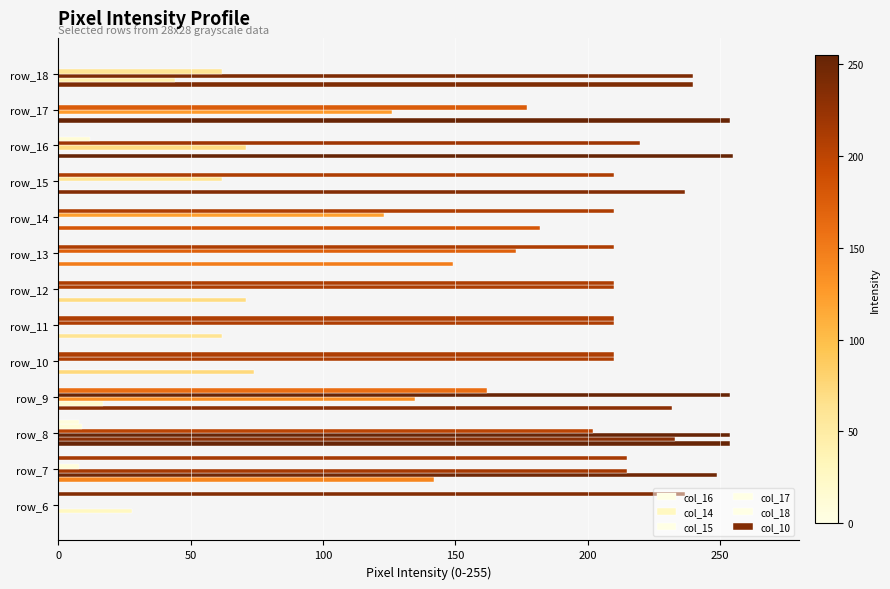

What is the value of the col_17 bar at the 6th from the left?

210